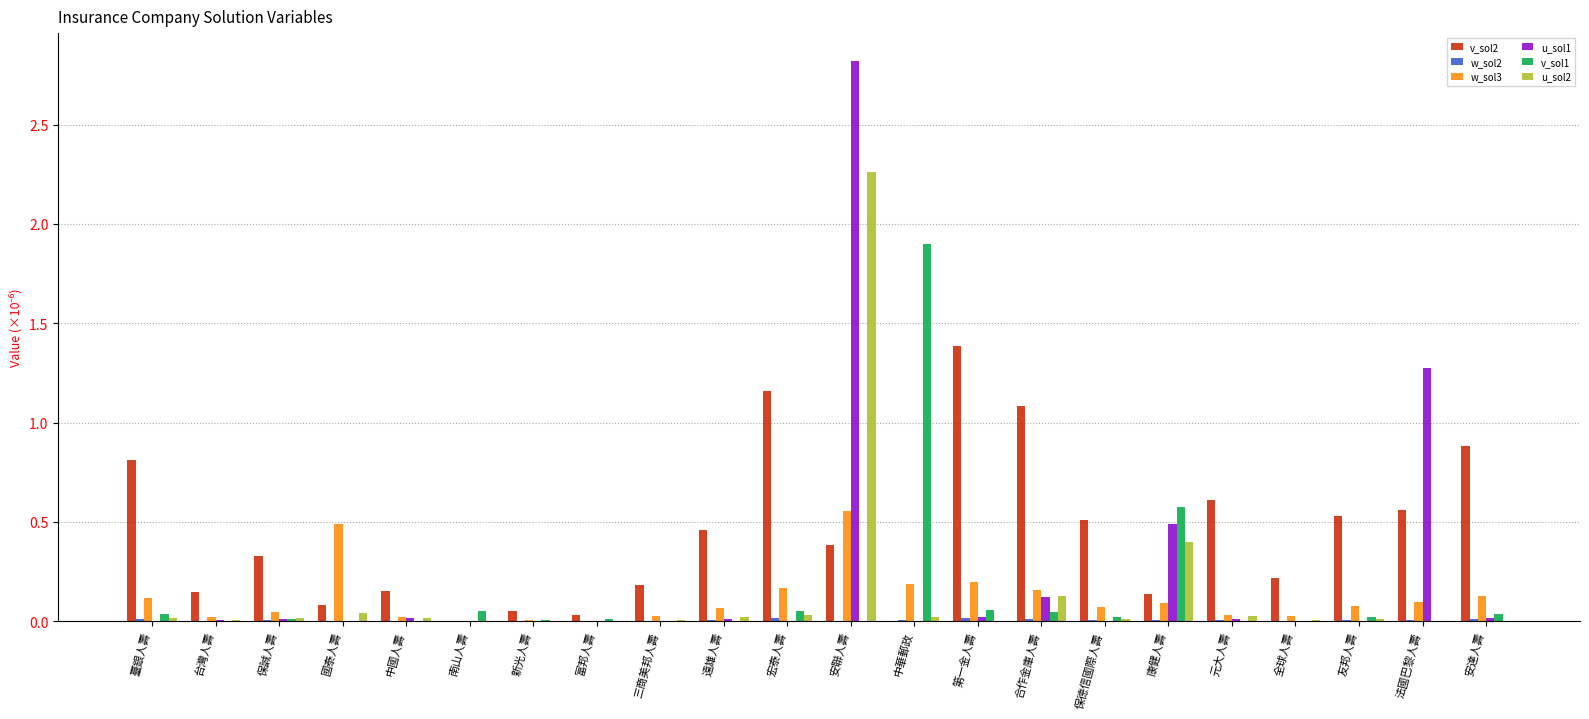

Are the bars horizontal?

No